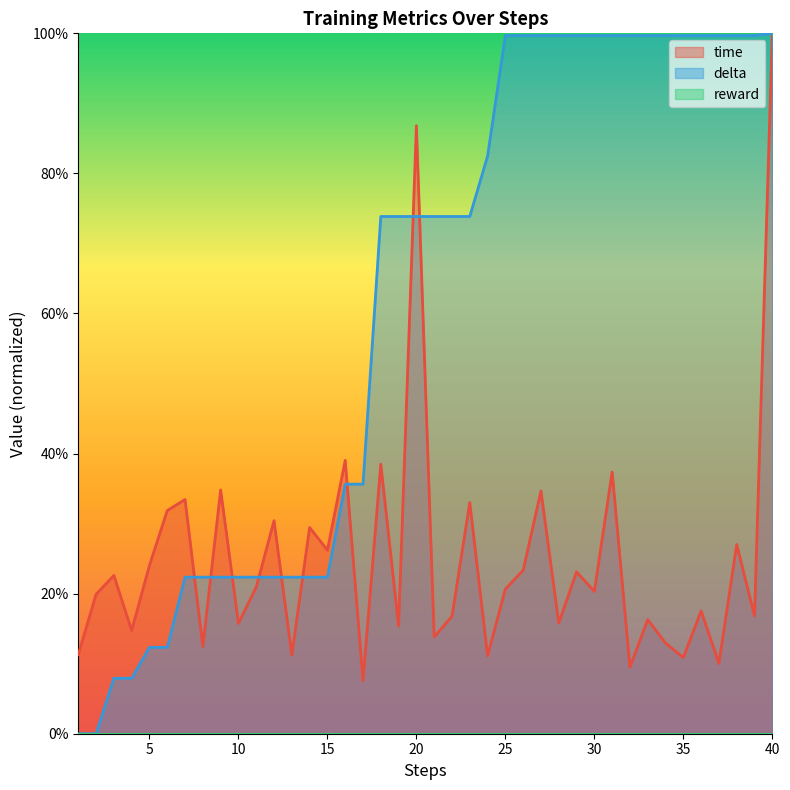

Which series has the largest range (max minus min)?

delta